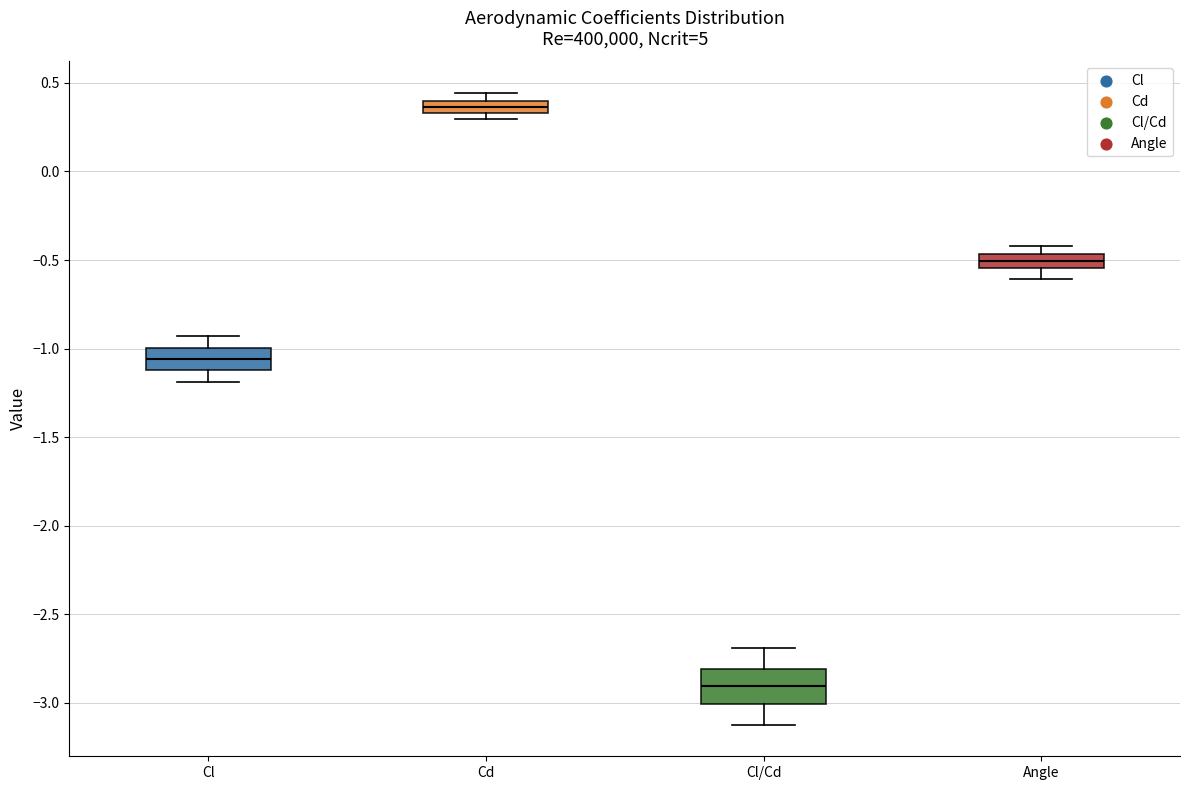

Which box's median line is the lowest?

Cl/Cd